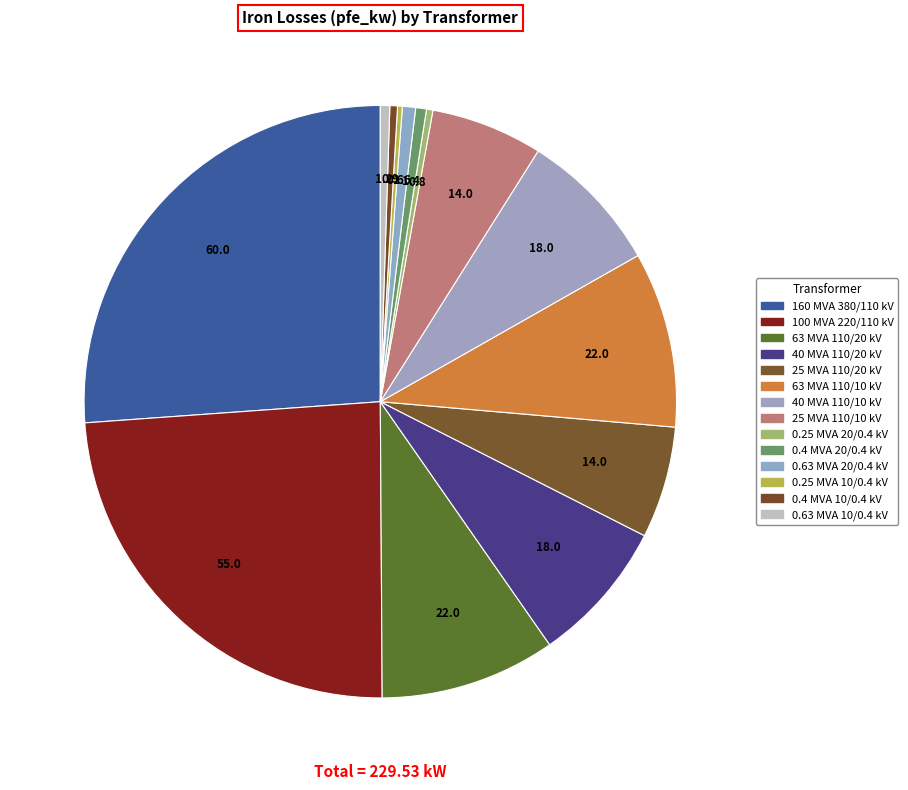

Rank the categories by value from highest to lowest.

160 MVA 380/110 kV, 100 MVA 220/110 kV, 63 MVA 110/20 kV, 63 MVA 110/10 kV, 40 MVA 110/20 kV, 40 MVA 110/10 kV, 25 MVA 110/20 kV, 25 MVA 110/10 kV, 0.63 MVA 20/0.4 kV, 0.4 MVA 20/0.4 kV, 0.63 MVA 10/0.4 kV, 0.4 MVA 10/0.4 kV, 0.25 MVA 20/0.4 kV, 0.25 MVA 10/0.4 kV